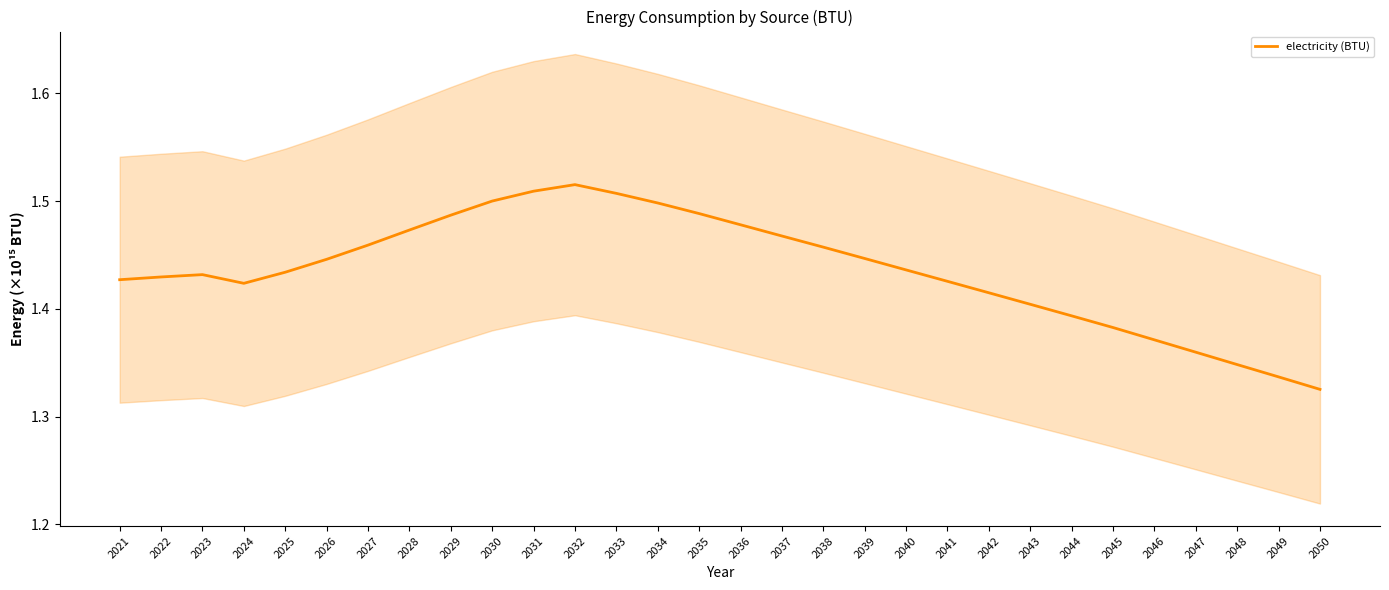

Does the chart display data point markers on the line(s)?

No